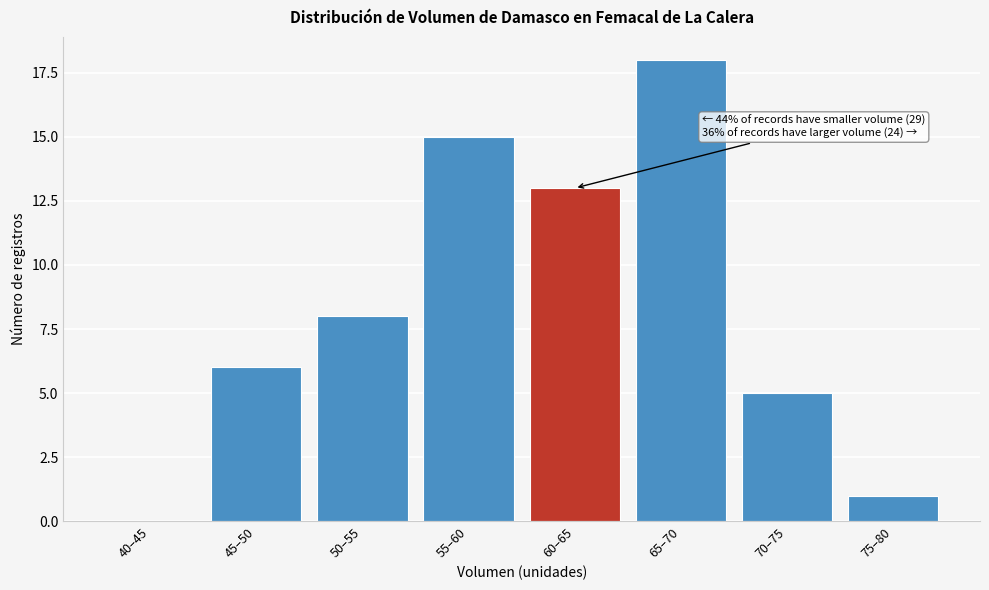

Reading left to right, transcribe all the data shown in this chart.

40–45=0	45–50=6	50–55=8	55–60=15	60–65=13	65–70=18	70–75=5	75–80=1